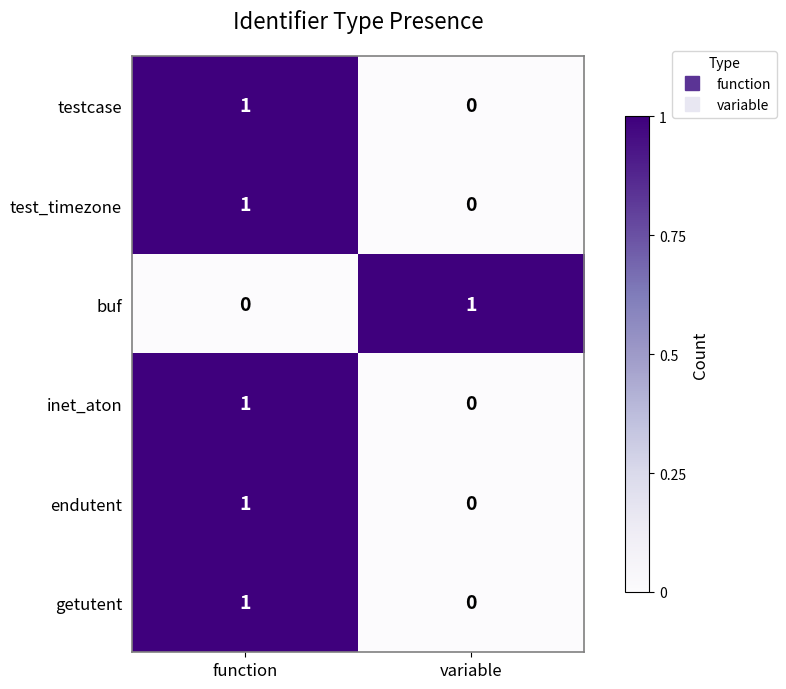

Reading left to right, what are all the values shown in this chart?

testcase: 1	0
test_timezone: 1	0
buf: 0	1
inet_aton: 1	0
endutent: 1	0
getutent: 1	0